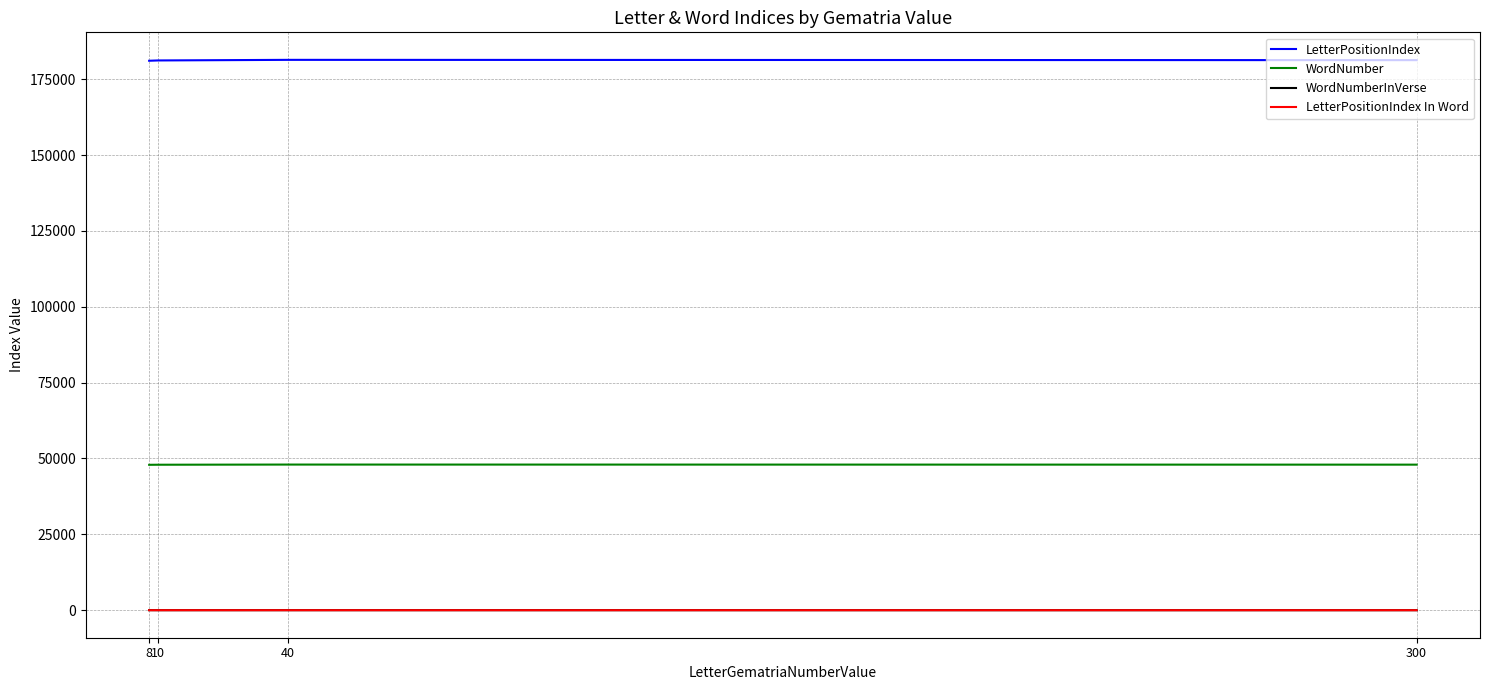

What value does the WordNumber series have at 10?

47940